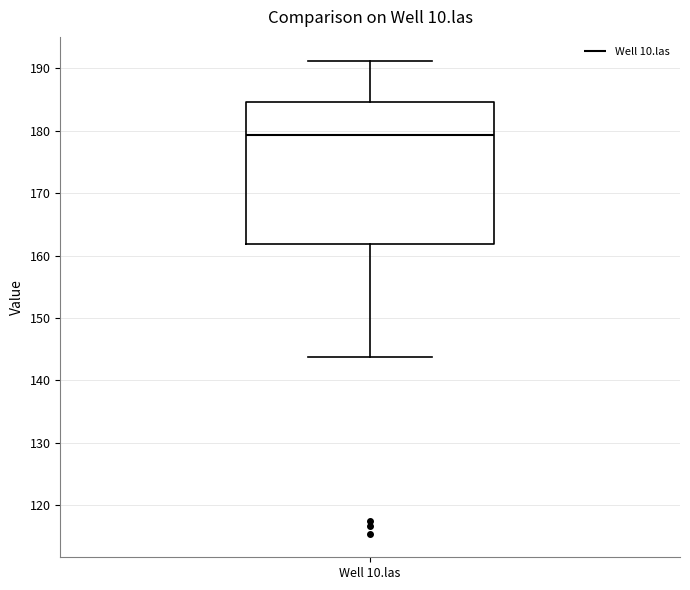

Read this box plot against the y-axis: the position of the median line, the range covered by the box, and the ends of both whiskers. The values are not printed on the chart, so give them approximately, as read against the axis.

median 179, box 162 to 185, whiskers 144 to 191